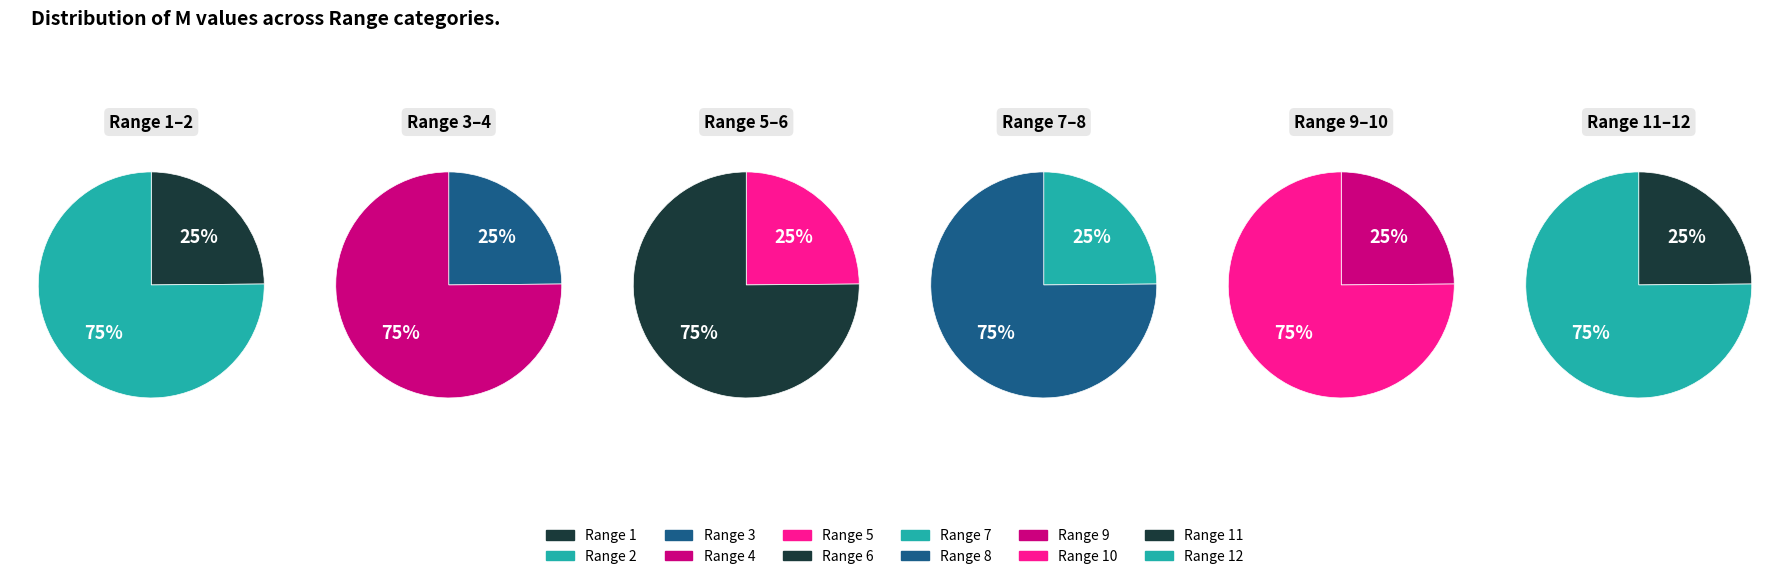

True or false: 5 accounts for 7% of the total.

False